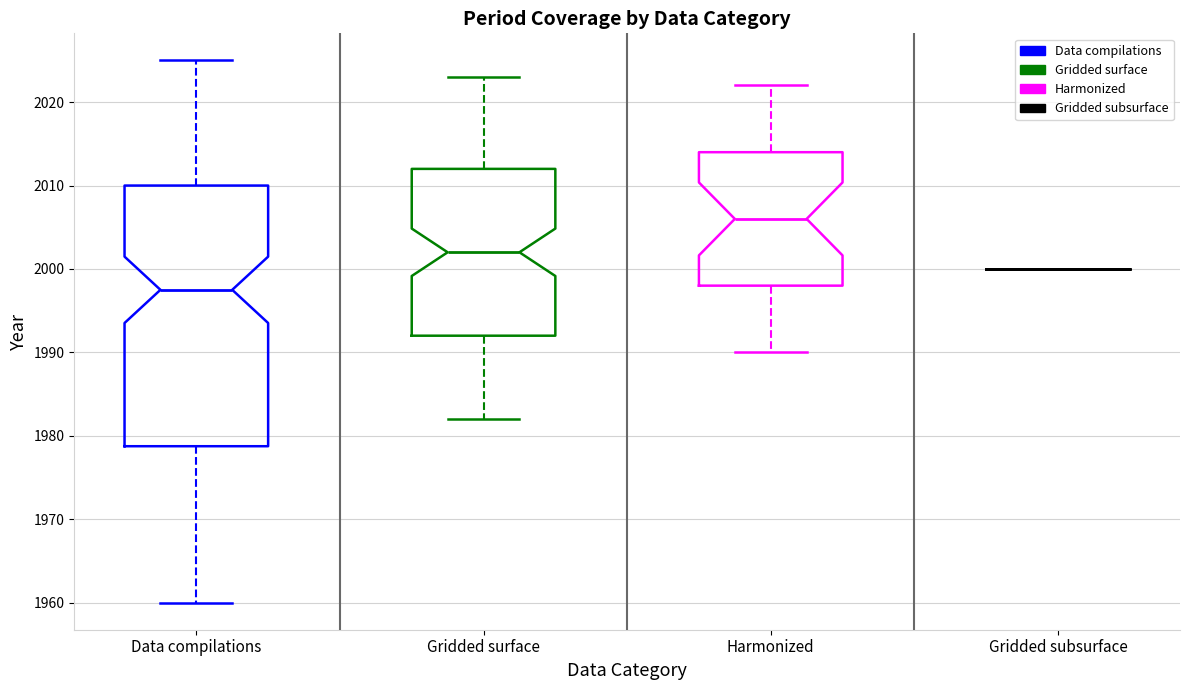

Reading left to right, transcribe this box plot: for each box, give where its median line is, the range the box spans, and where its two whiskers end, as read against the y-axis. The values are not printed on the chart, so give them approximately, as read against the axis.

Data compilations: median 1998, box 1979 to 2010, whiskers 1960 to 2025
Gridded surface: median 2002, box 1992 to 2012, whiskers 1982 to 2023
Harmonized: median 2006, box 1998 to 2014, whiskers 1990 to 2022
Gridded subsurface: box collapsed to a line at 2000, whiskers 2000 to 2000